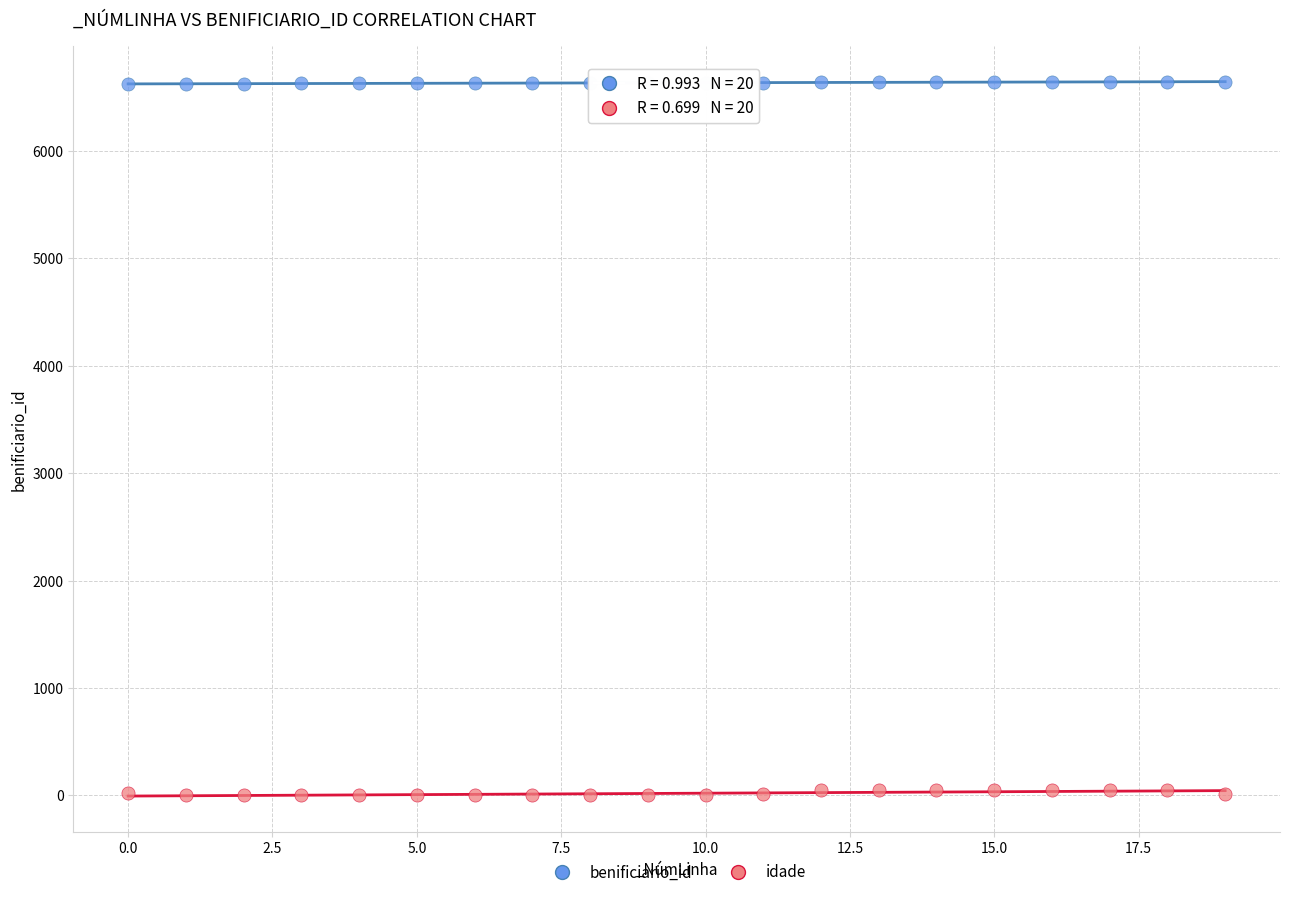

What are all the series names shown in the legend?

benificiario_id, idade